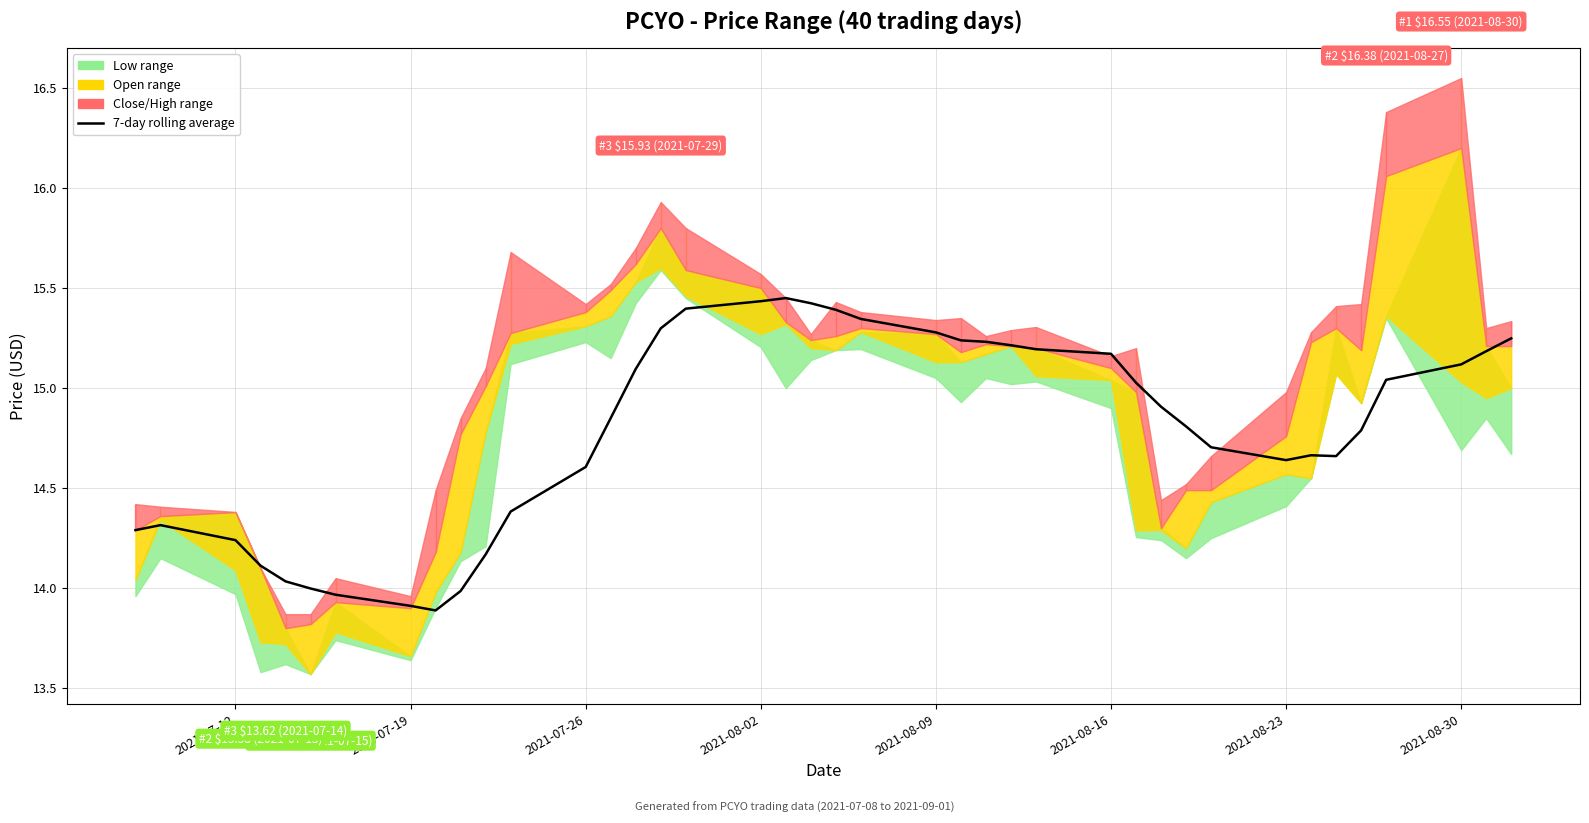

Reading left to right, transcribe all the data shown in this chart.

14.3	14.3	14.2	14.1	14.0	14.0	14.0	13.9	13.9	14.0	14.2	14.4	14.6	14.8	15.1	15.3	15.4	15.4	15.5	15.4	15.4	15.3	15.3	15.2	15.2	15.2	15.2	15.2	15.0	14.9	14.8	14.7	14.6	14.7	14.7	14.8	15.0	15.1	15.2	15.2